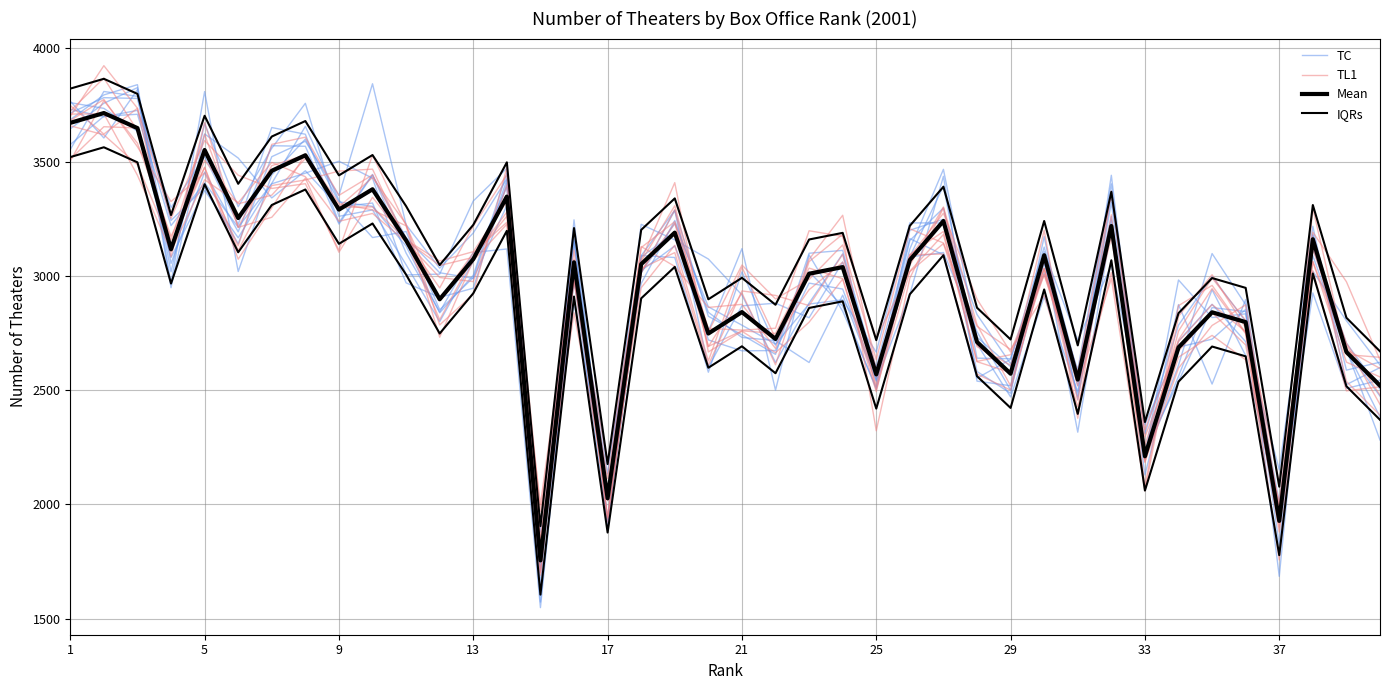

True or false: IQRs and Mean intersect in this chart.

False